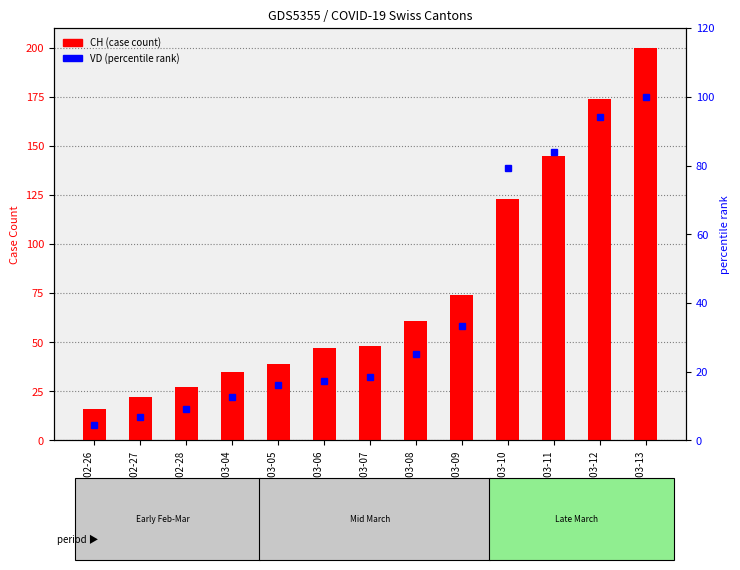

How many values in the VD (percentile rank) series are below 18?

6